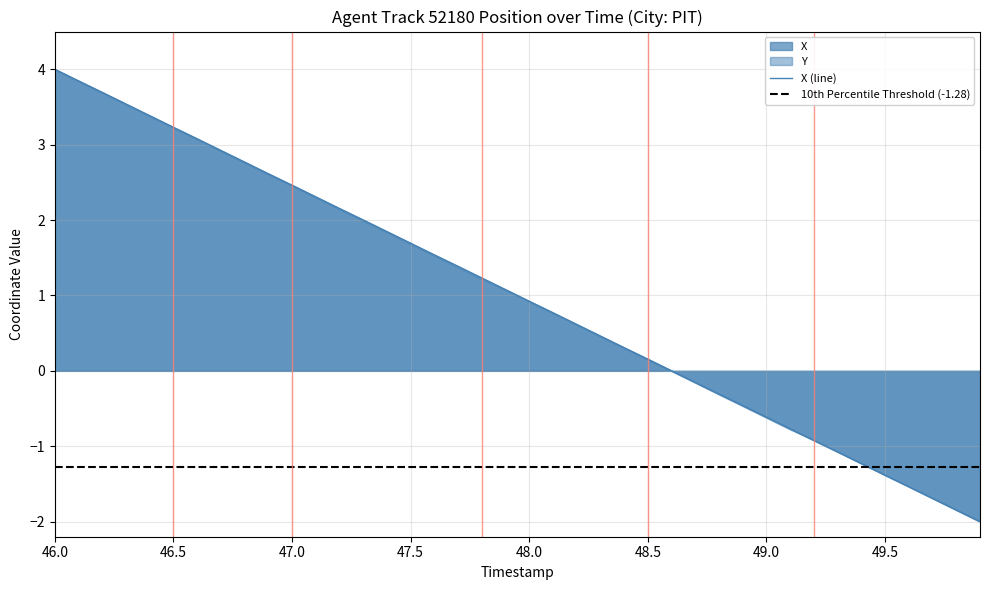

At which label does X (line) first exceed 1?

46.0